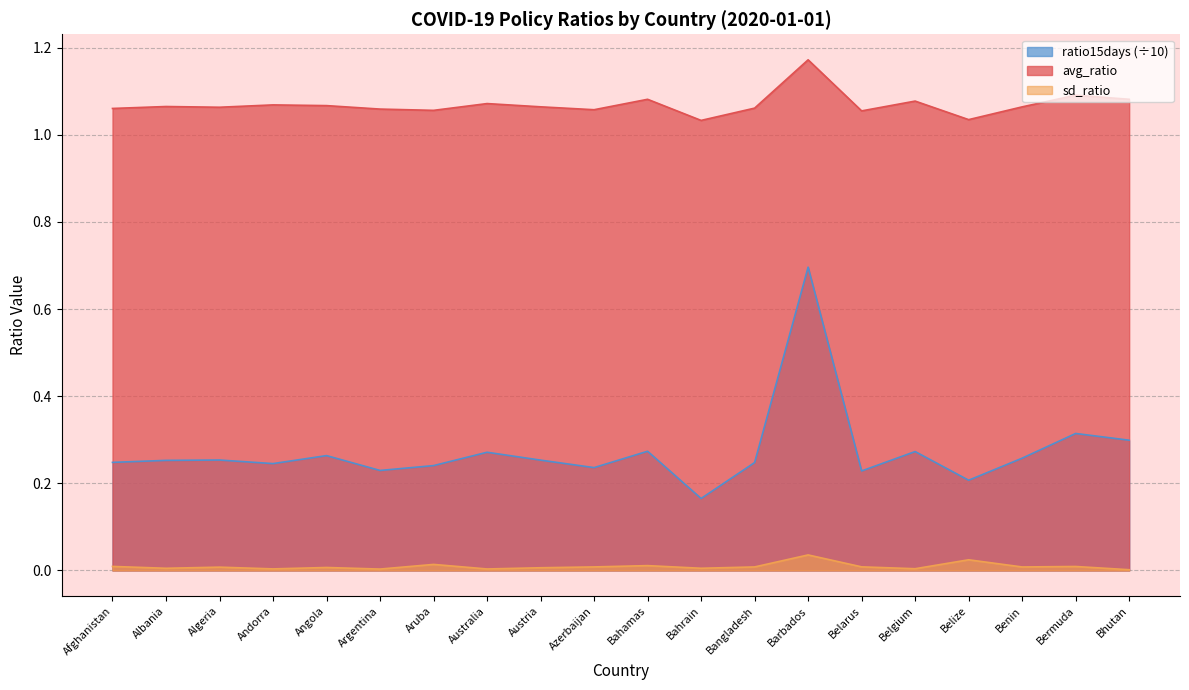

True or false: sd_ratio and avg_ratio intersect in this chart.

False